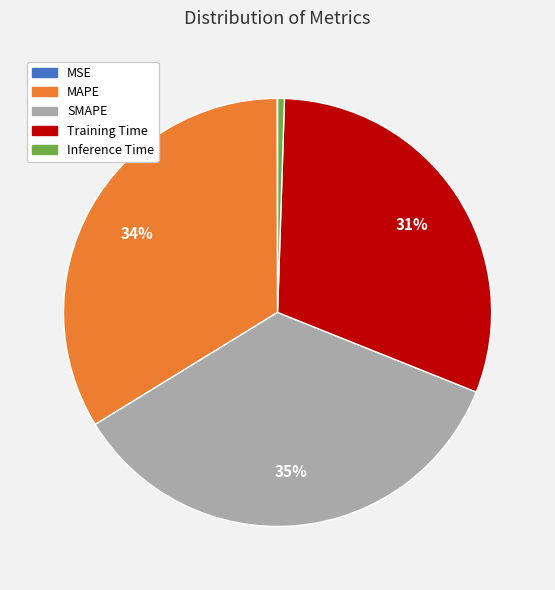

Is Inference Time the majority of the pie?

No